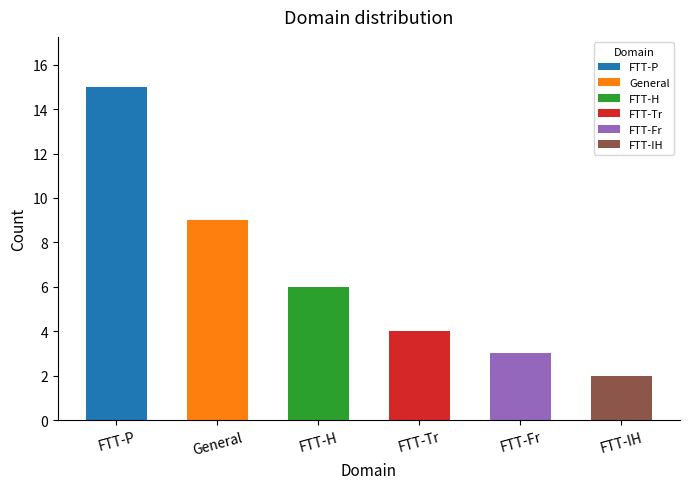

What is the greatest value displayed?

15